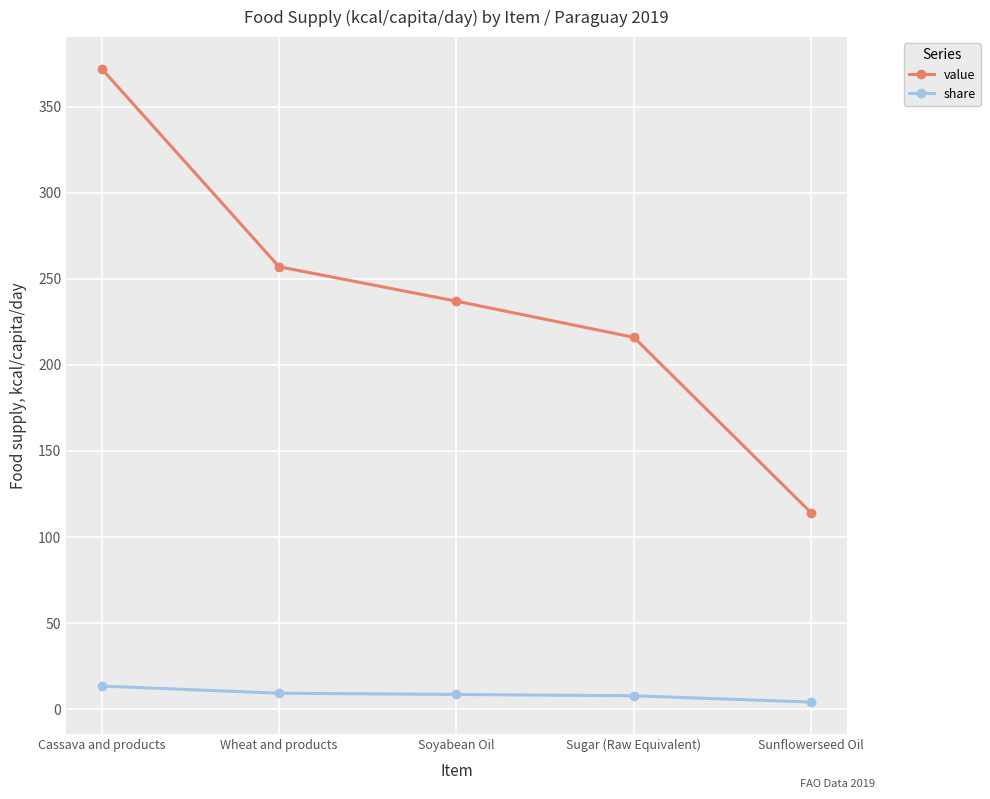

The share series shows 8.6 at Soyabean Oil. True or false?

True